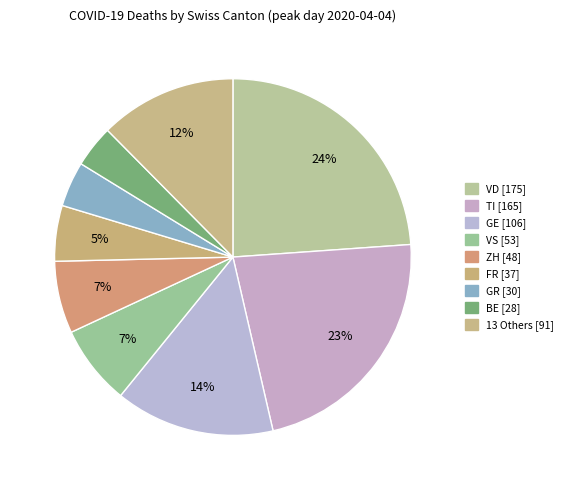

How many slices are in this pie chart?

9